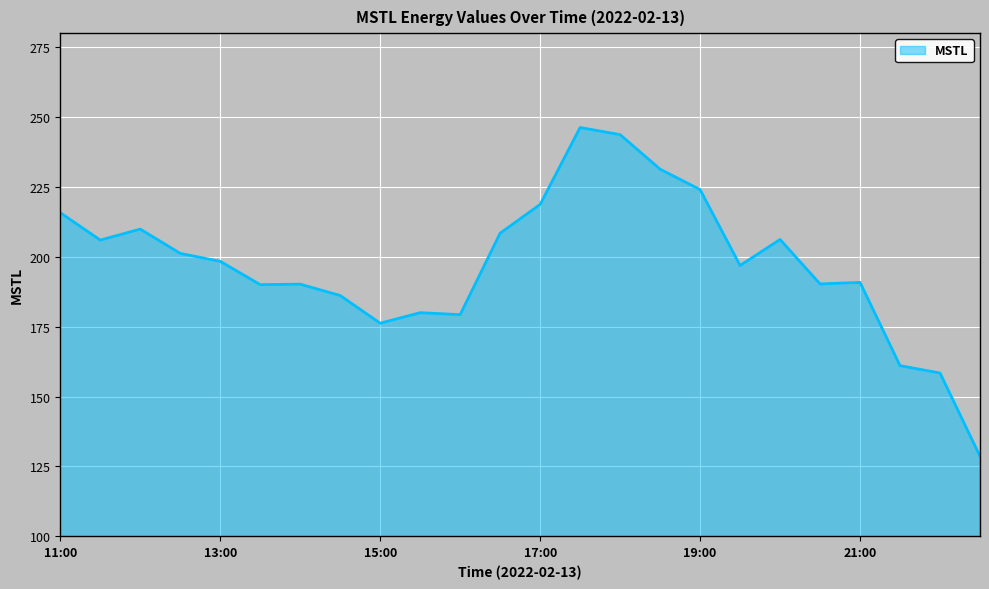

What is the smallest value displayed?

128.6